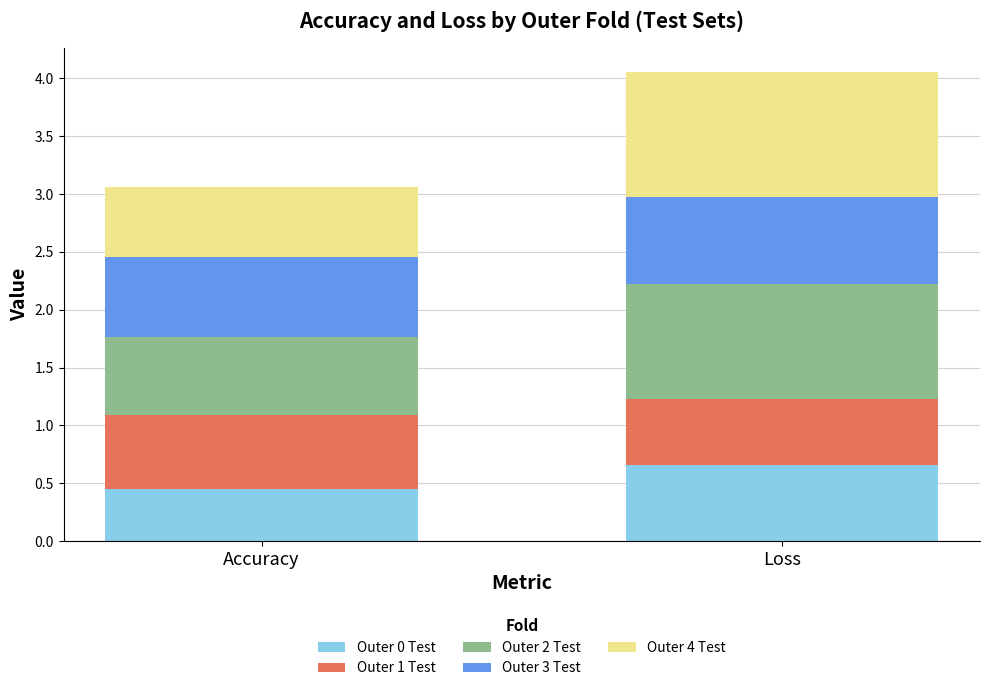

What is the average value of the Outer 0 Test series?

0.6